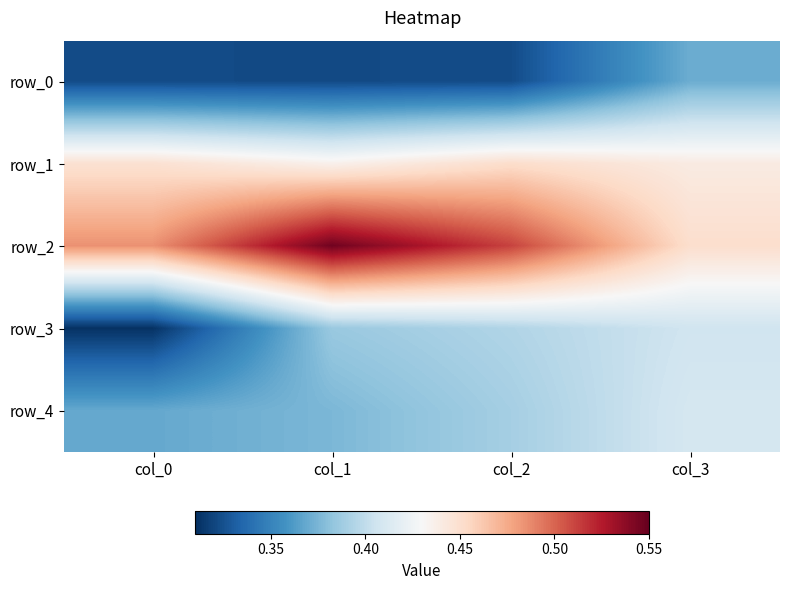

Count the row_3 values in the range 0 to 1.

4